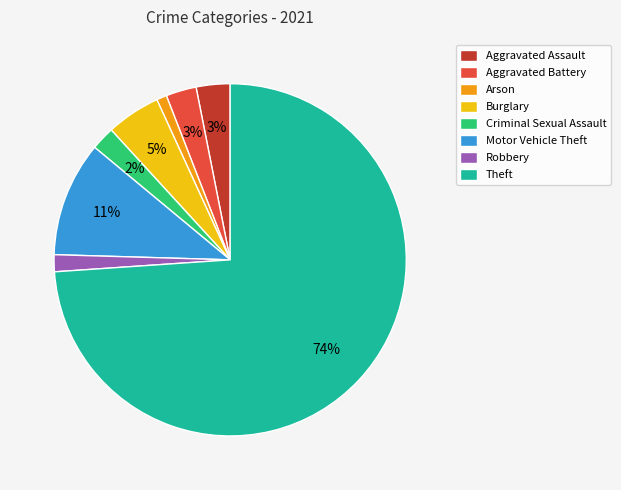

Is there any slice that represents more than half of the pie?

Yes